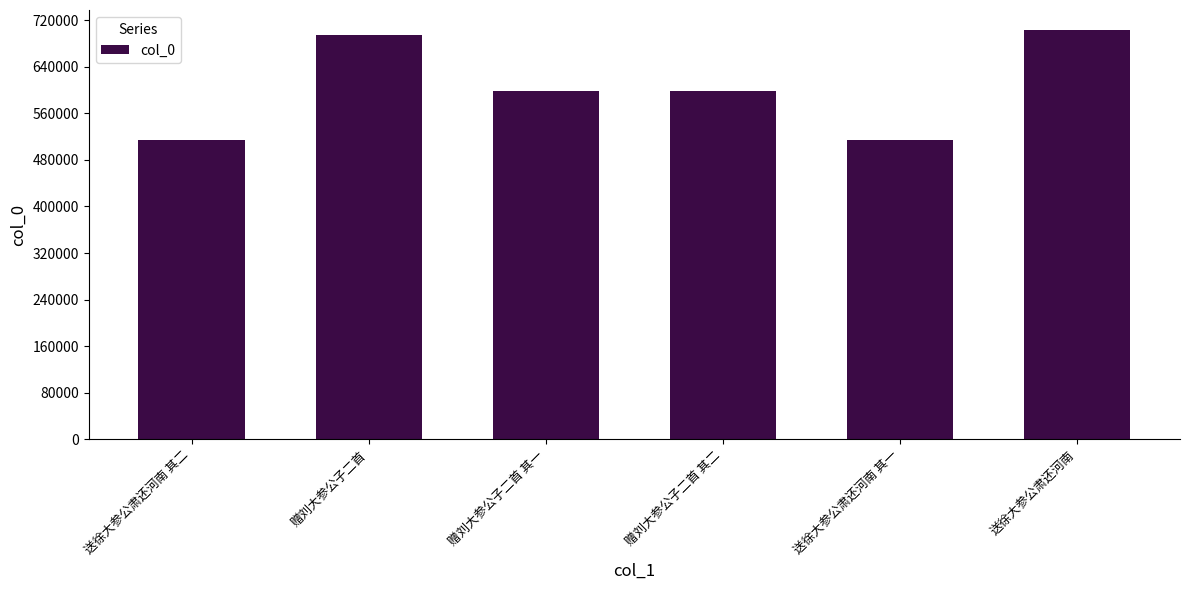

What is the sum of all values?

3623447